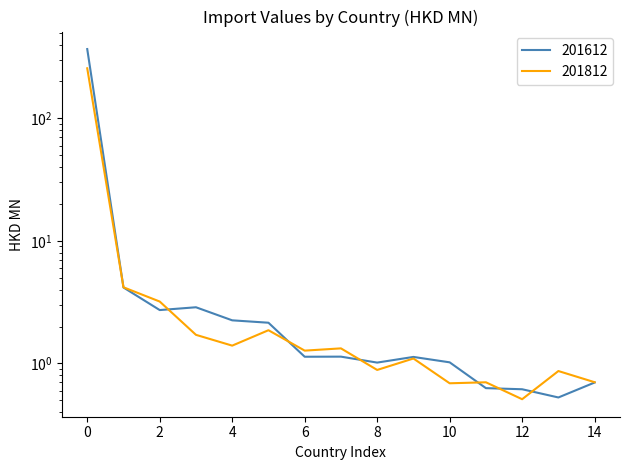

Does the chart have visible grid lines?

No